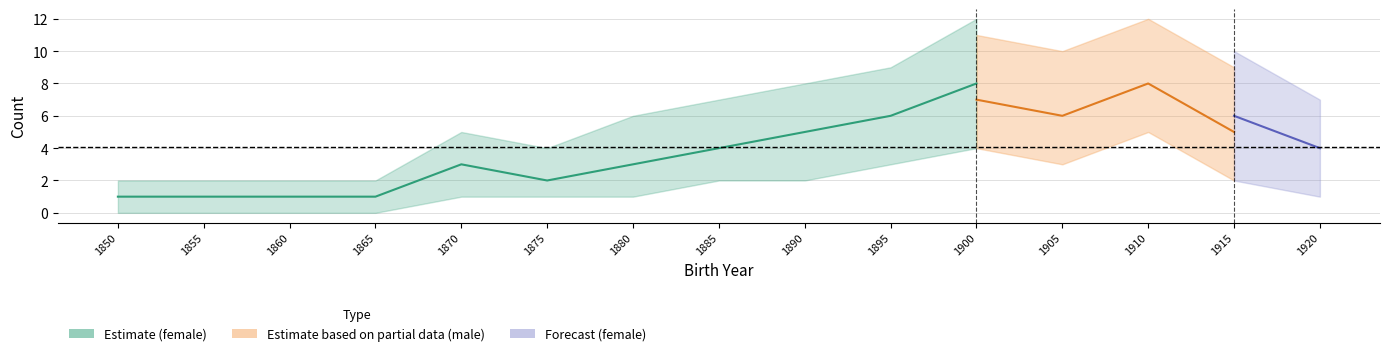

True or false: female_count has a value of 2 at 1855.

False